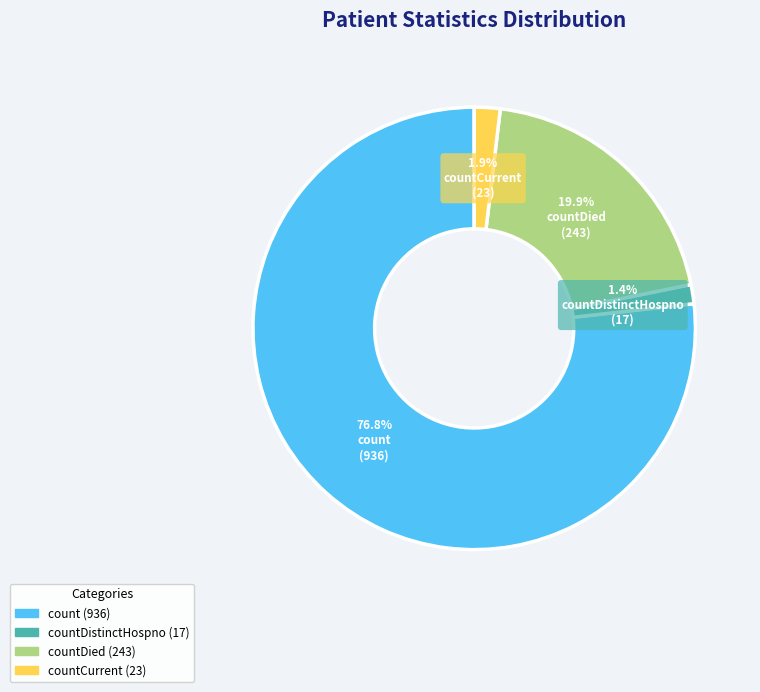

Is there any slice that represents more than half of the pie?

Yes